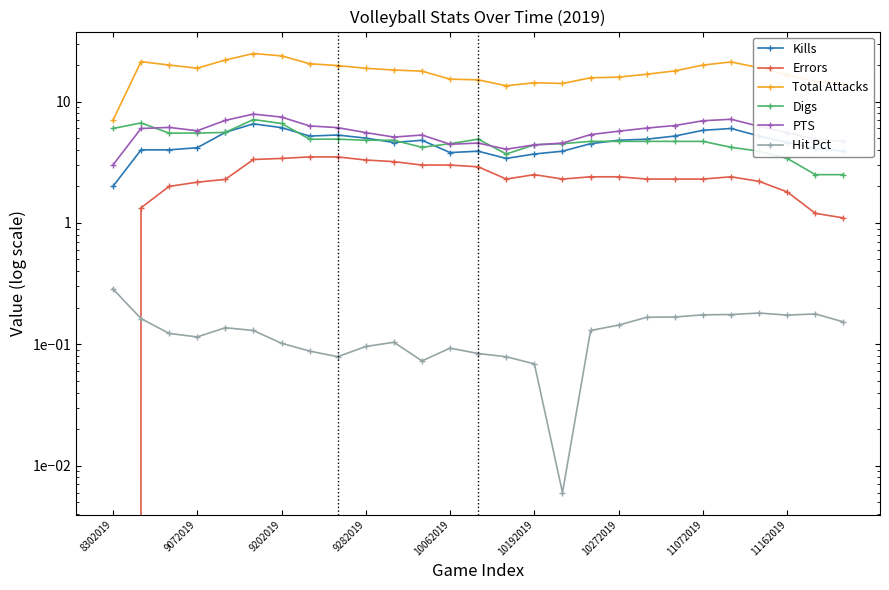

What is the approximate value of Errors at 26?

1.1